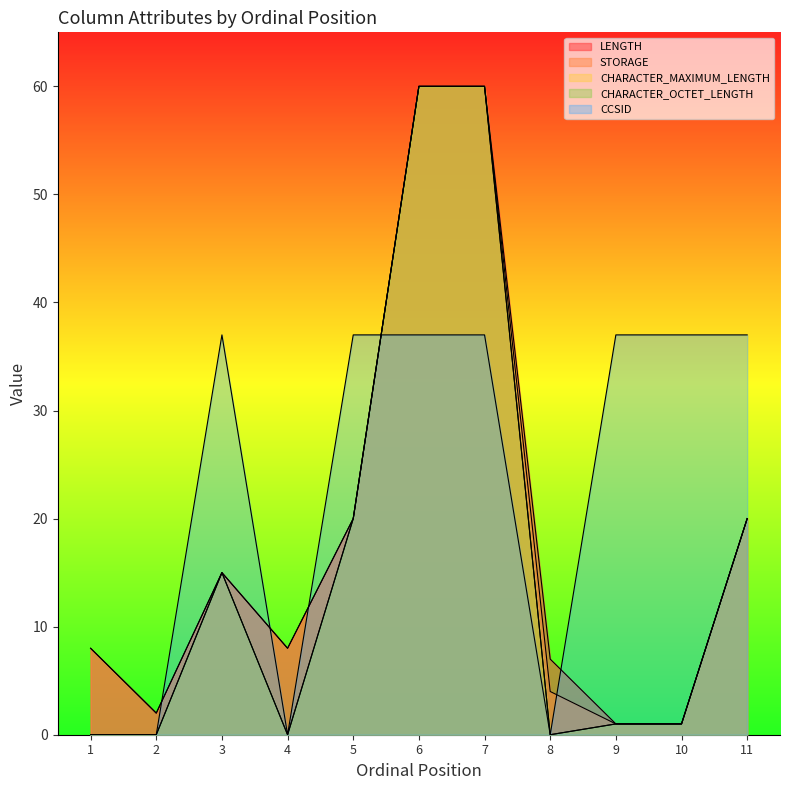

Between 7 and 8, which is larger?

7